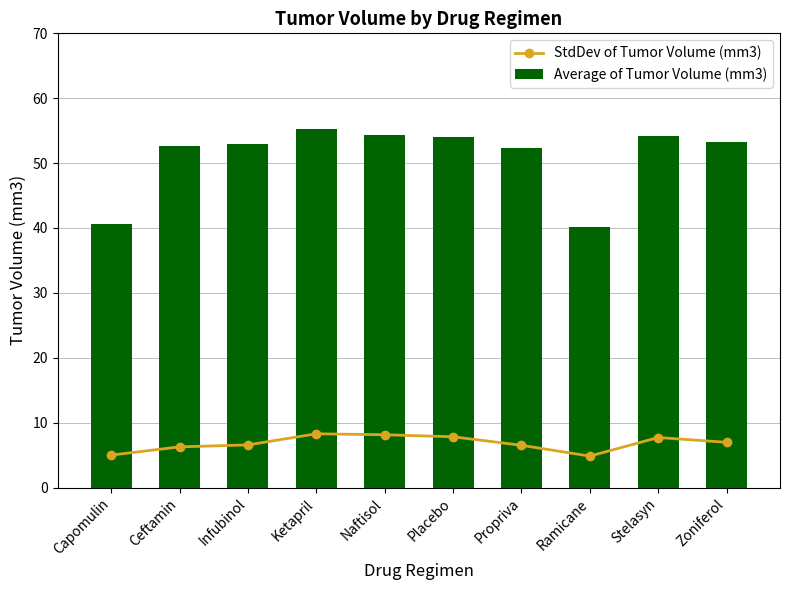

What is the maximum value shown in the chart?

55.2